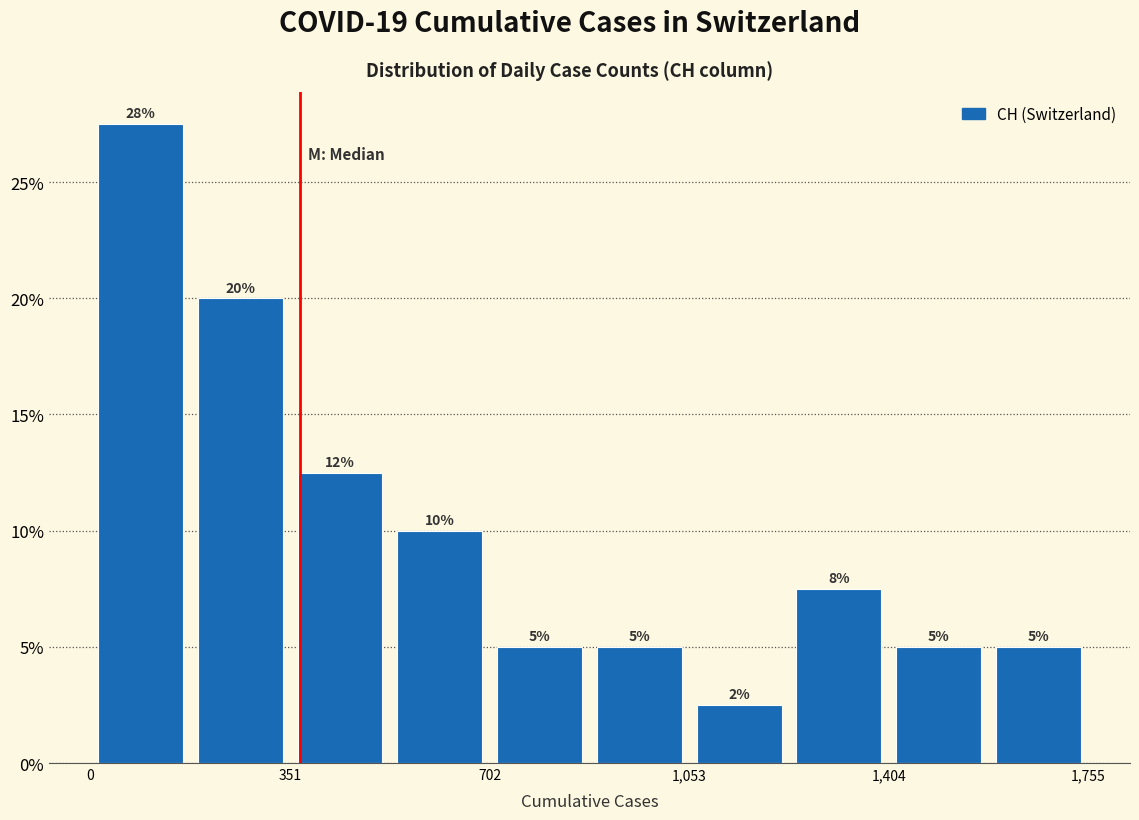

Read against the x-axis, roughly where is the centre of the tallest bar?

100